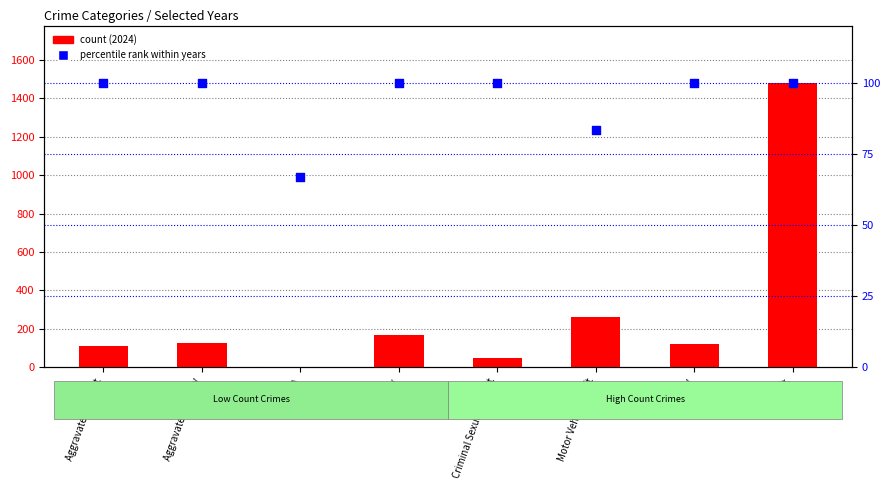

Which series has the widest spread of Y values?

count (2024)